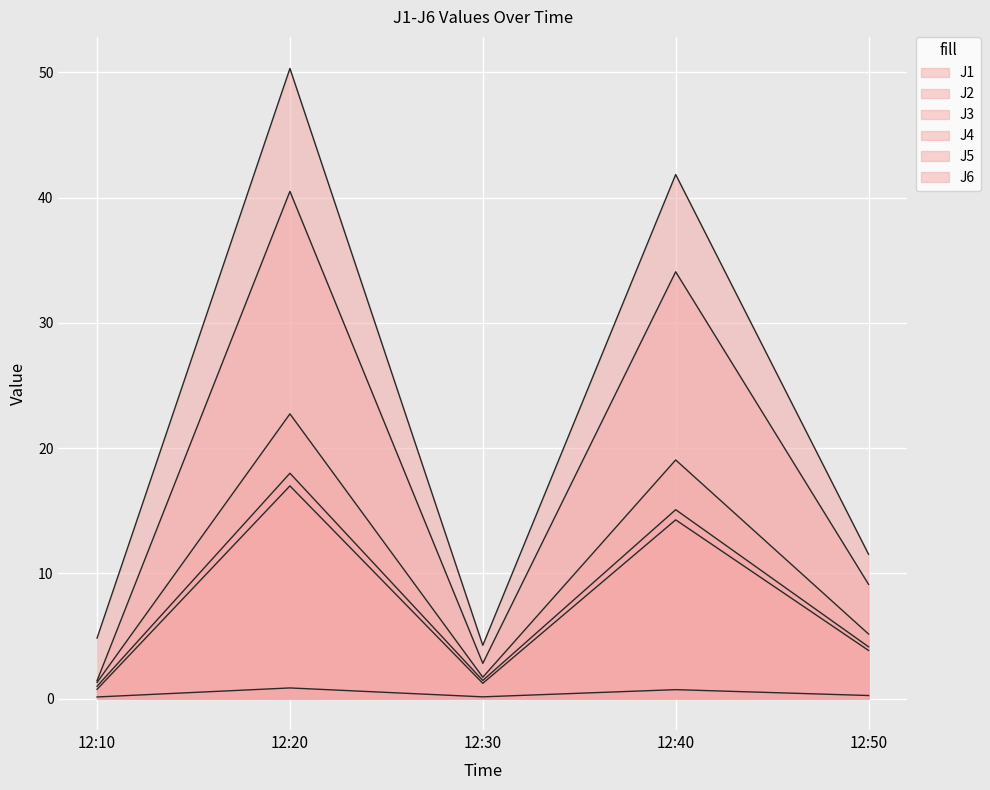

What is the difference between the J5 values at 12:30 and 12:10?

1.4